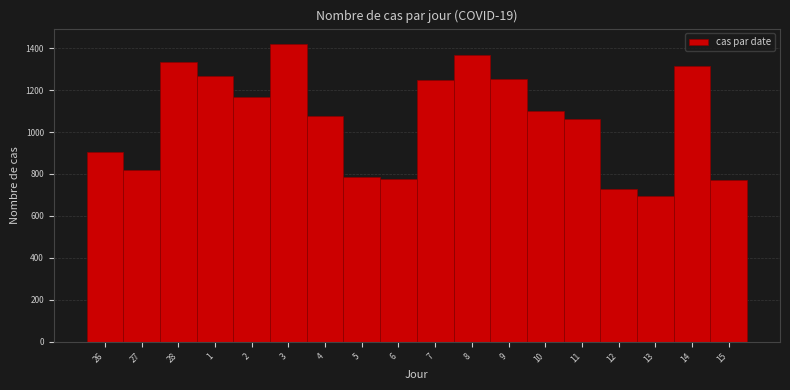

What value does the data have at 7?

1247